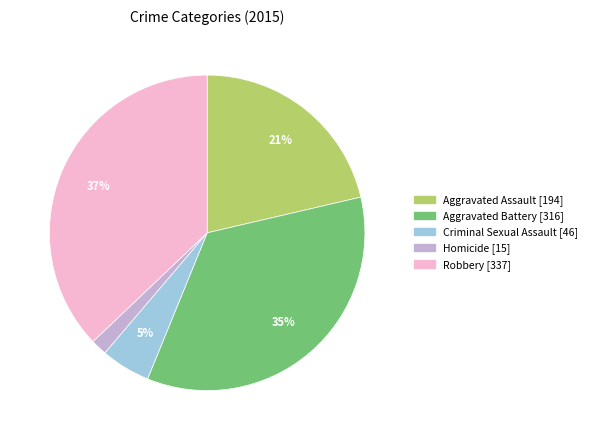

Is Homicide the majority of the pie?

No